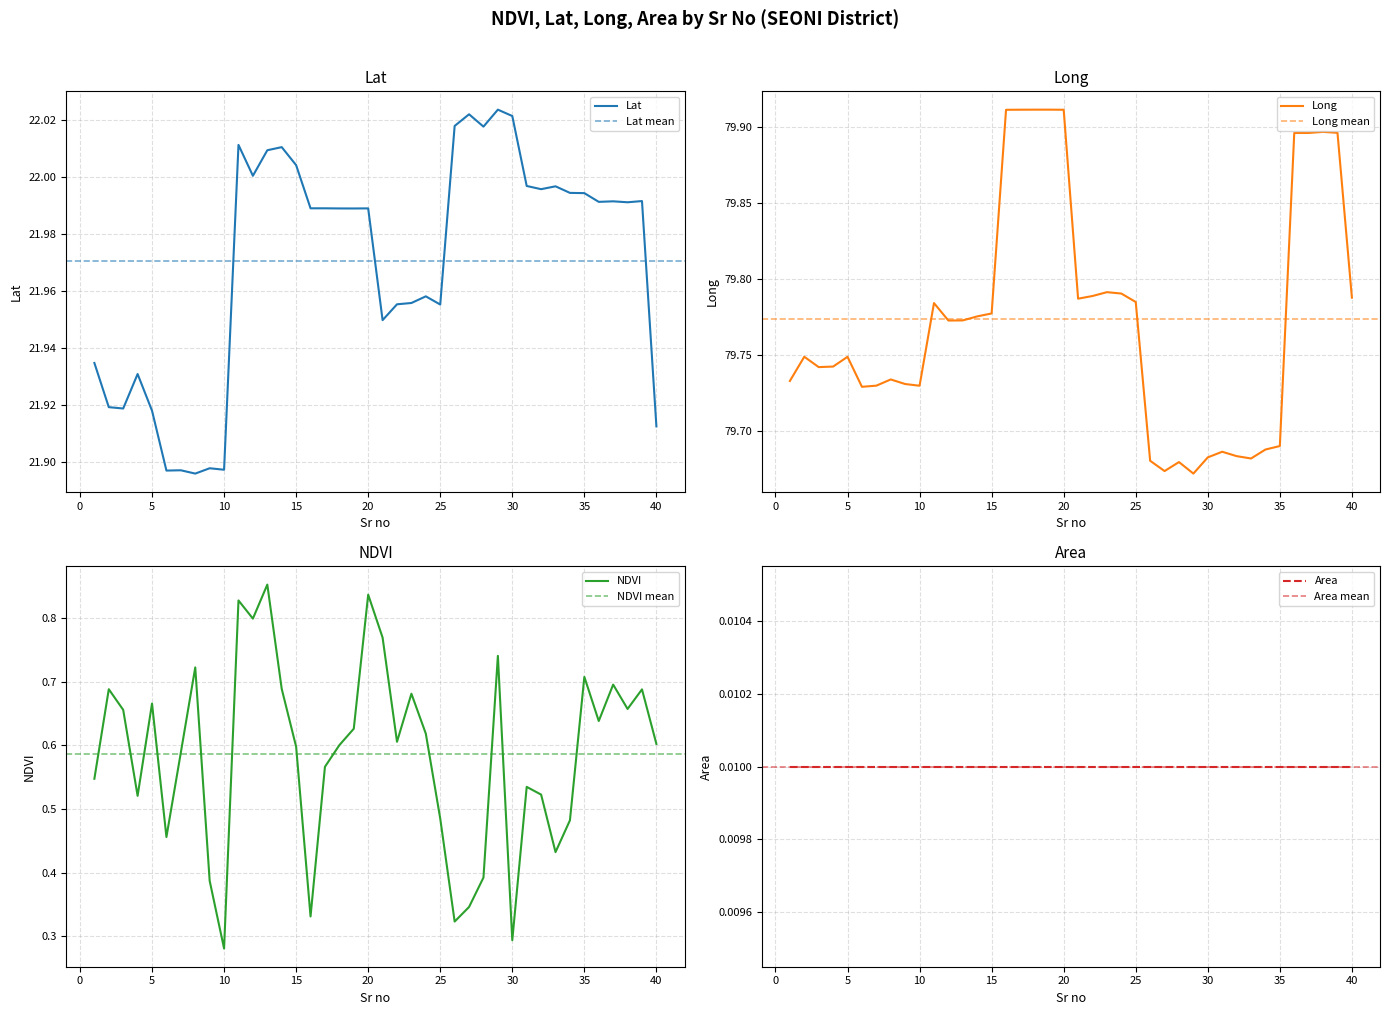

What is the difference between the highest and lowest values at 18?

79.3